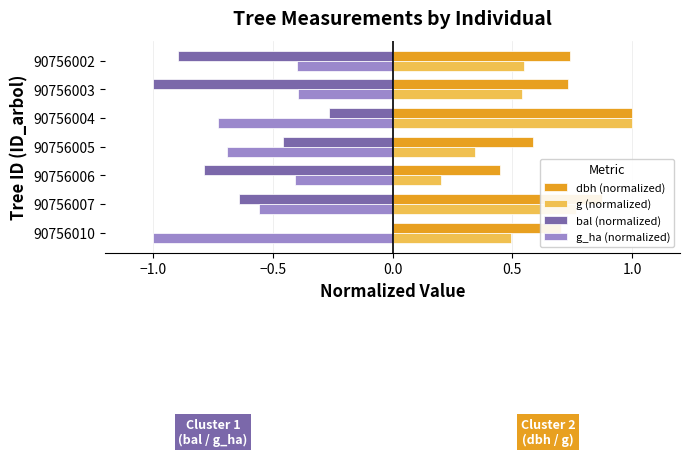

What is the sum of the g_ha (normalized) values at 90756006 and 90756002?

-0.8